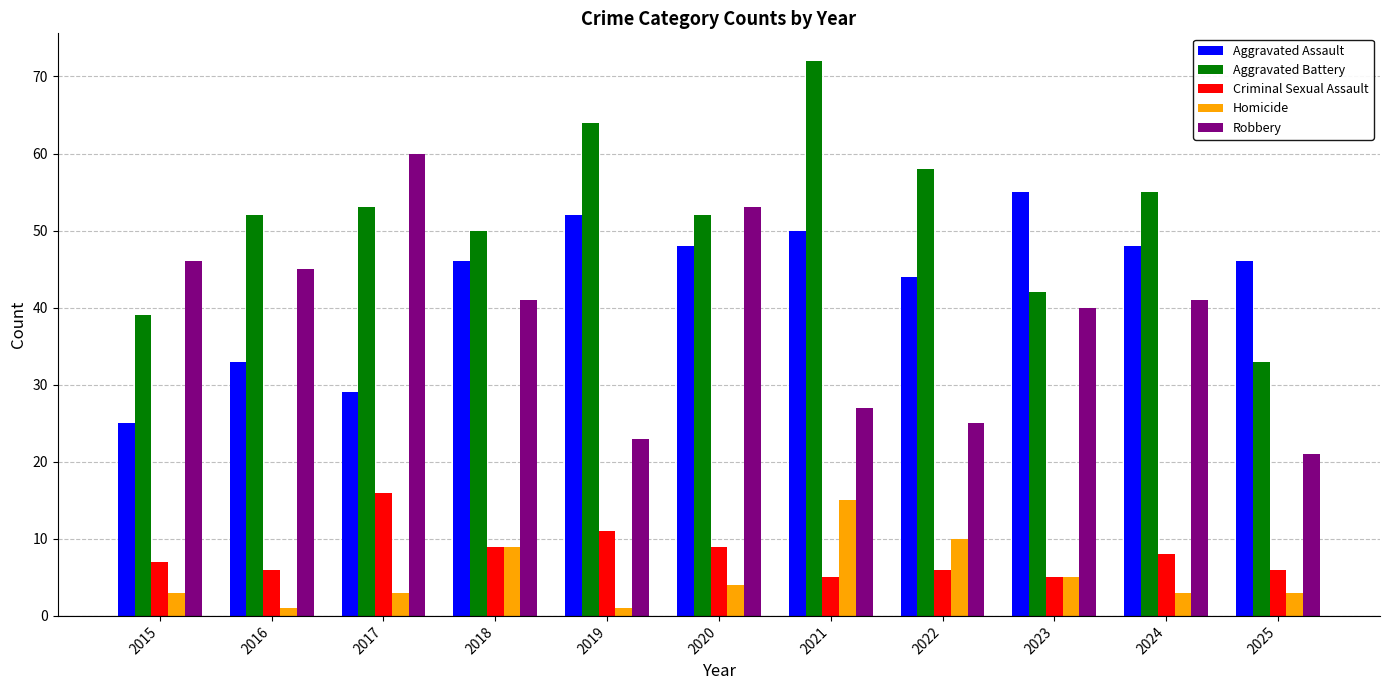

How many distinct data groups are displayed?

5